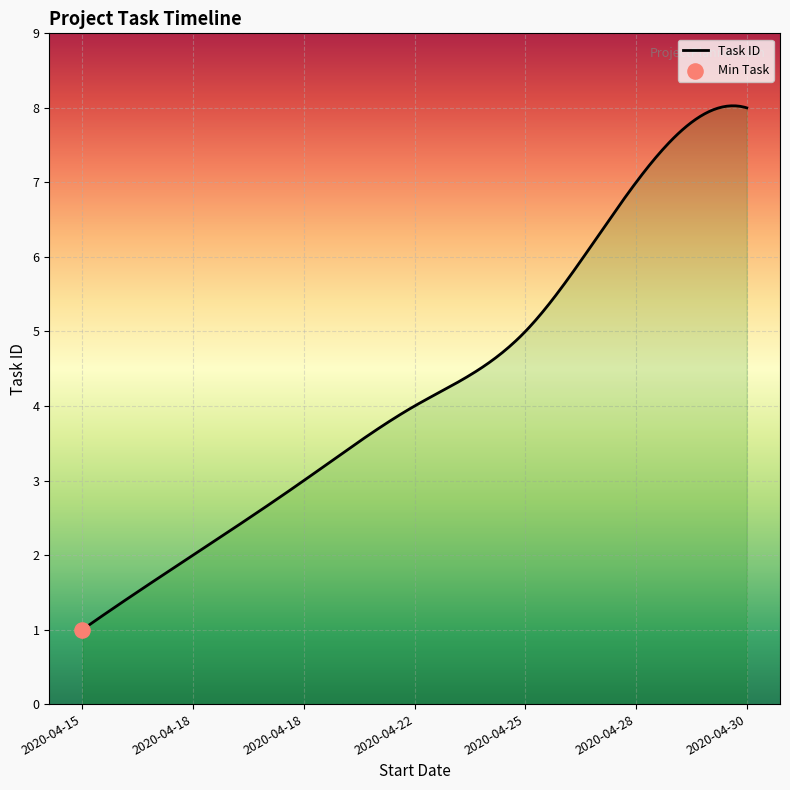

What is the difference between the maximum and minimum values?

7.0